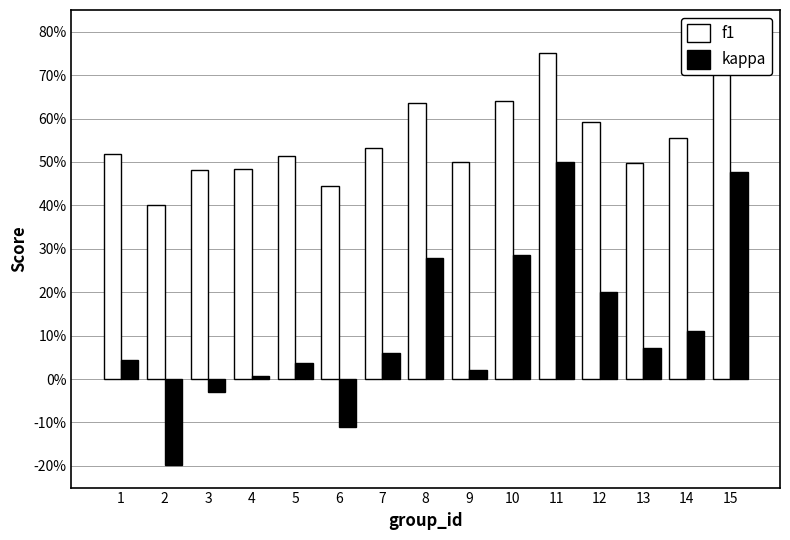

Between 11 and 14, which series saw the biggest shift?

kappa